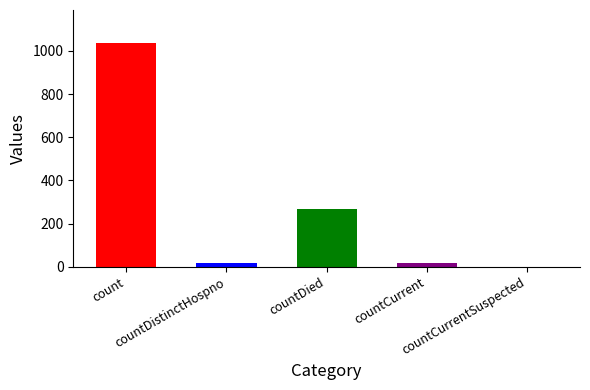

Count the number of values greater than 18.

2